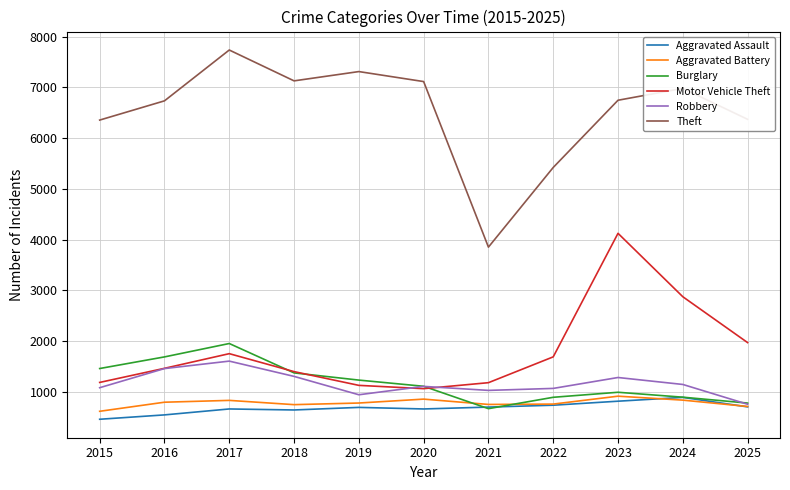

Where is the first local maximum for Burglary?

2017